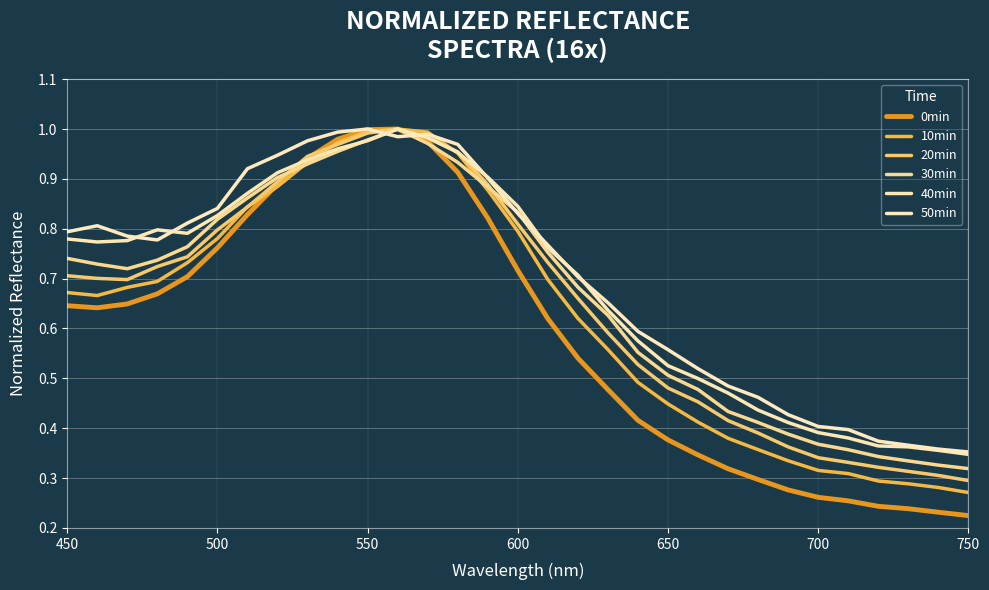

What is the sum of all 50min values?

21.7